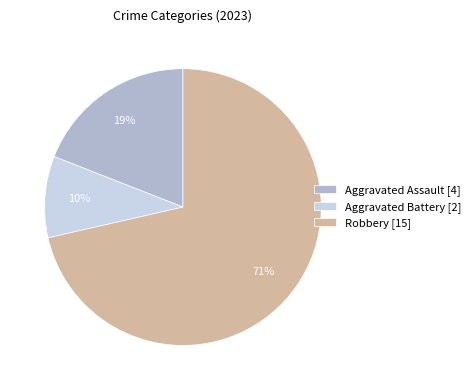

To the nearest percent, what is the average slice percentage?

33%